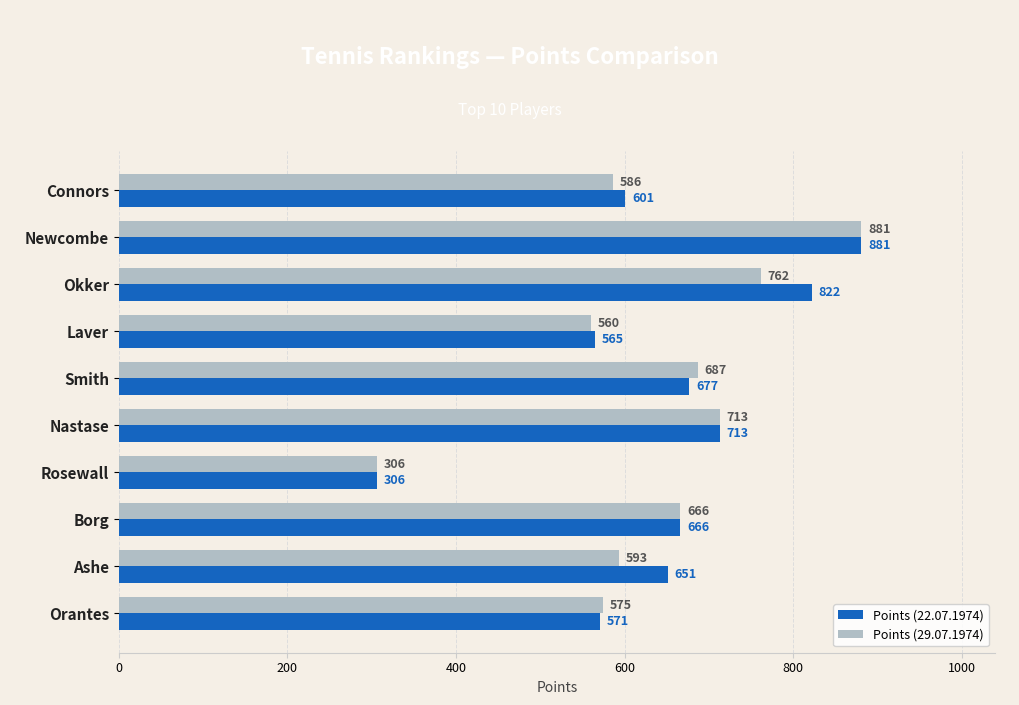

At which label is Points (22.07.1974) closest to 593?

Connors